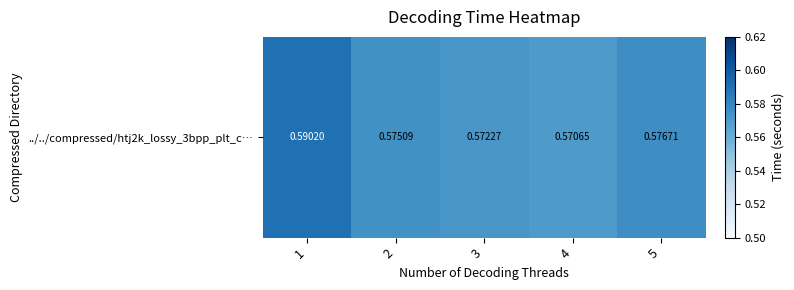

Rank the categories by value from highest to lowest.

1, 5, 2, 3, 4